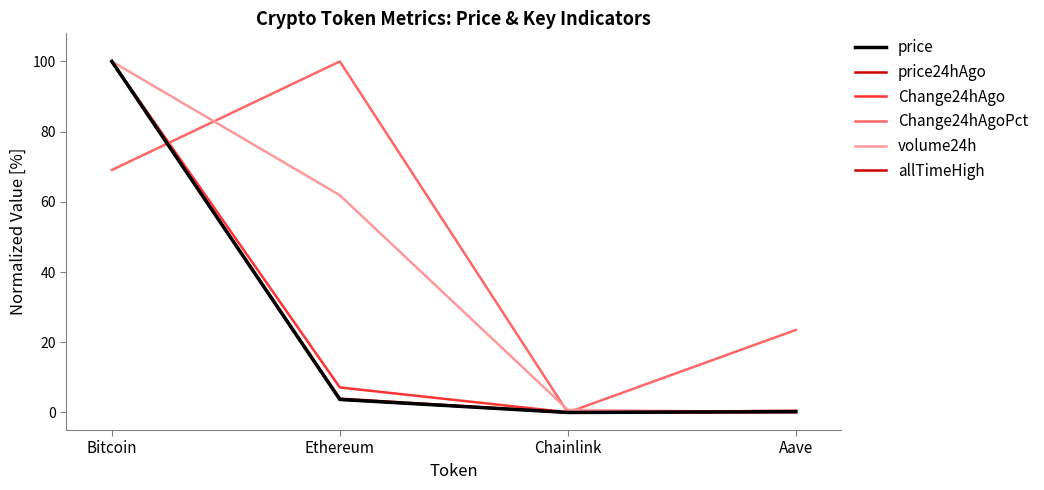

How many lines are shown in the chart?

6